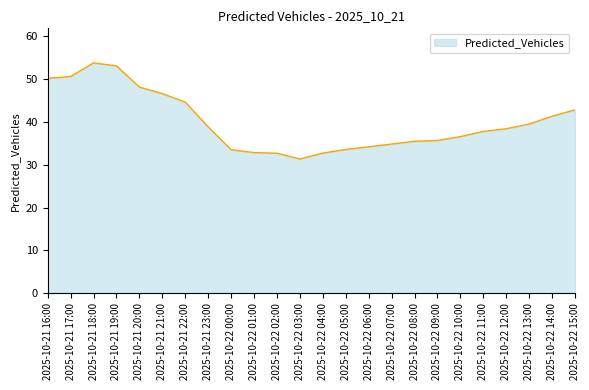

What is the difference between the maximum and minimum values?

22.5